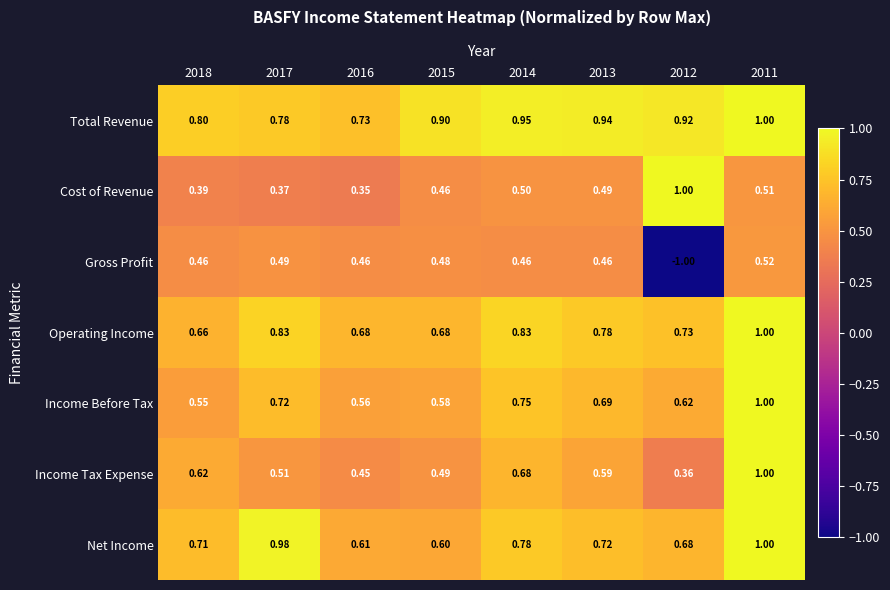

Rank the series at 2014 from highest to lowest value.

Total Revenue, Operating Income, Net Income, Income Before Tax, Income Tax Expense, Cost of Revenue, Gross Profit